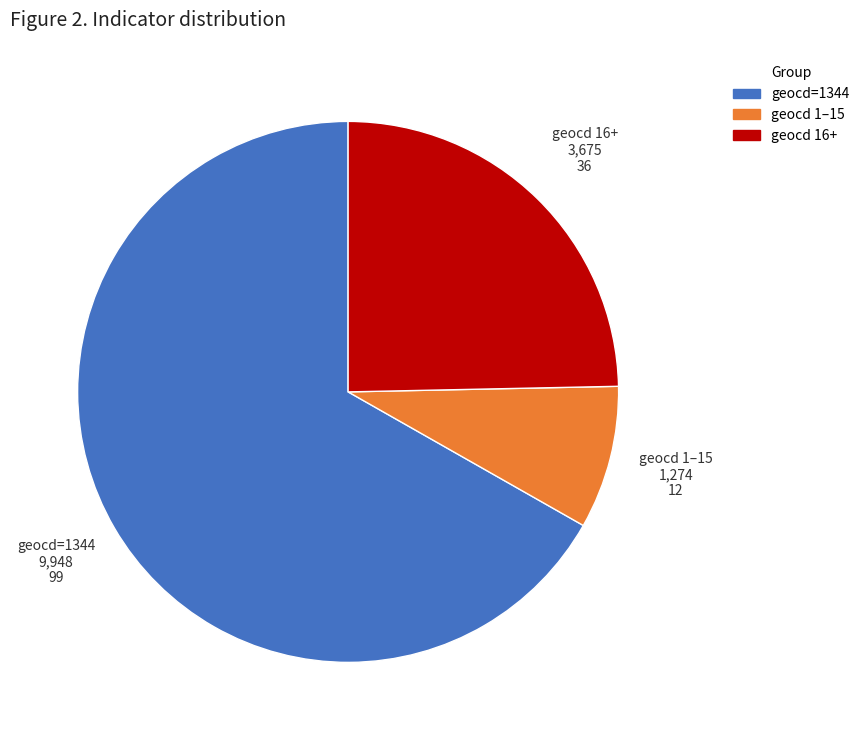

What is the ratio of the value at geocd=1344 to the value at geocd 16+?

2.7